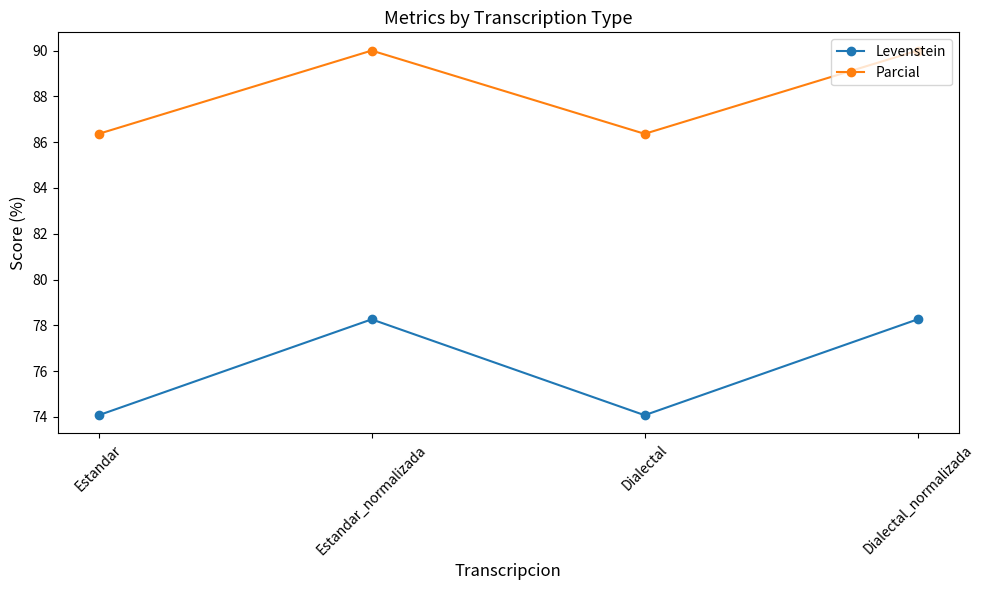

Where is the first local maximum for Levenstein?

Estandar_normalizada